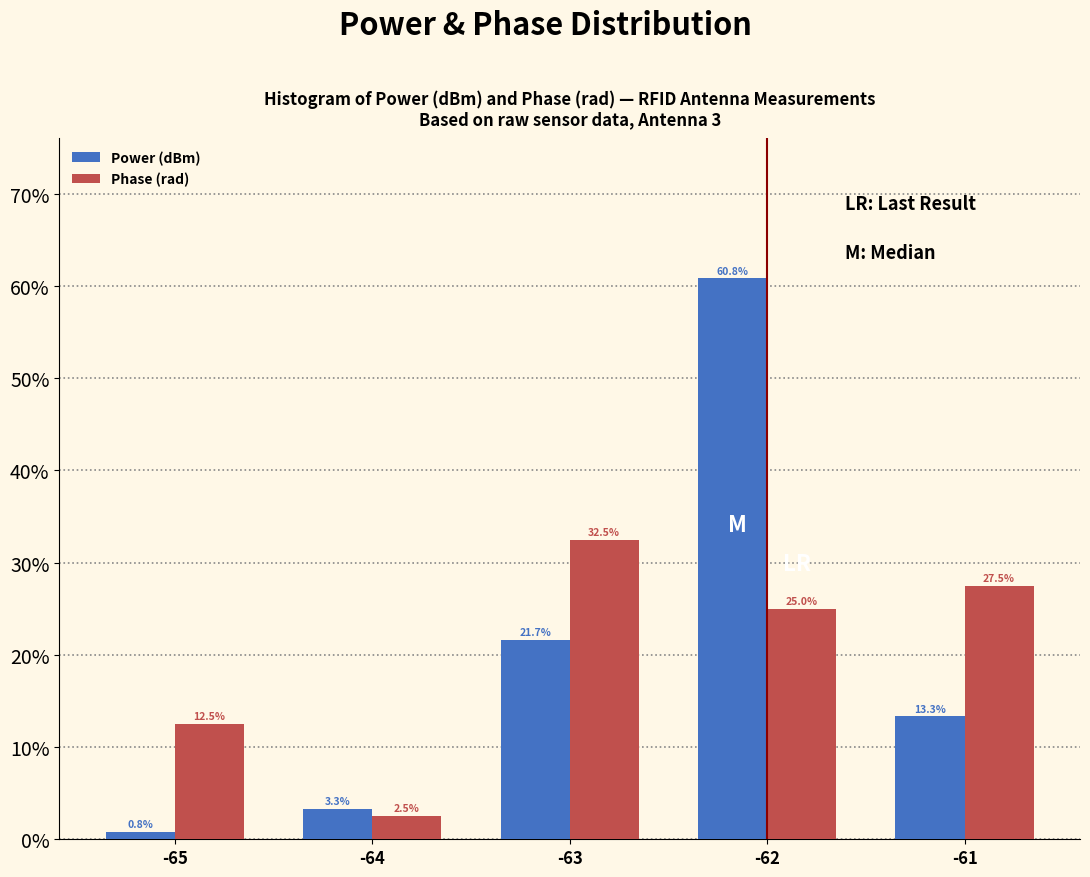

Reading right to left, what are all the values shown in this chart?

Power (dBm): -61=13.3	-62=60.8	-63=21.7	-64=3.3	-65=0.8
Phase (rad): -61=27.5	-62=25.0	-63=32.5	-64=2.5	-65=12.5